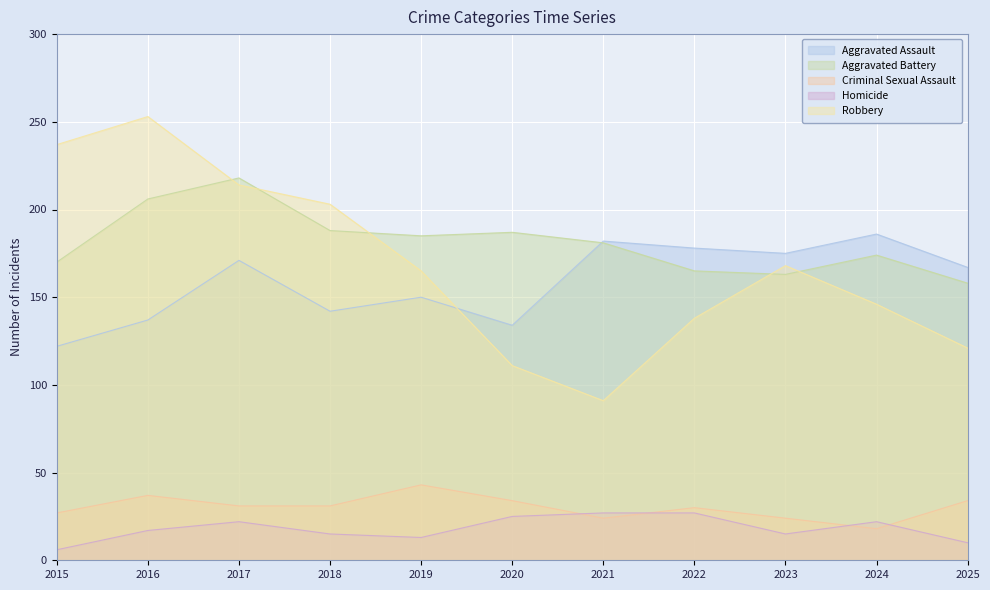

What is the maximum value shown in the chart?

253